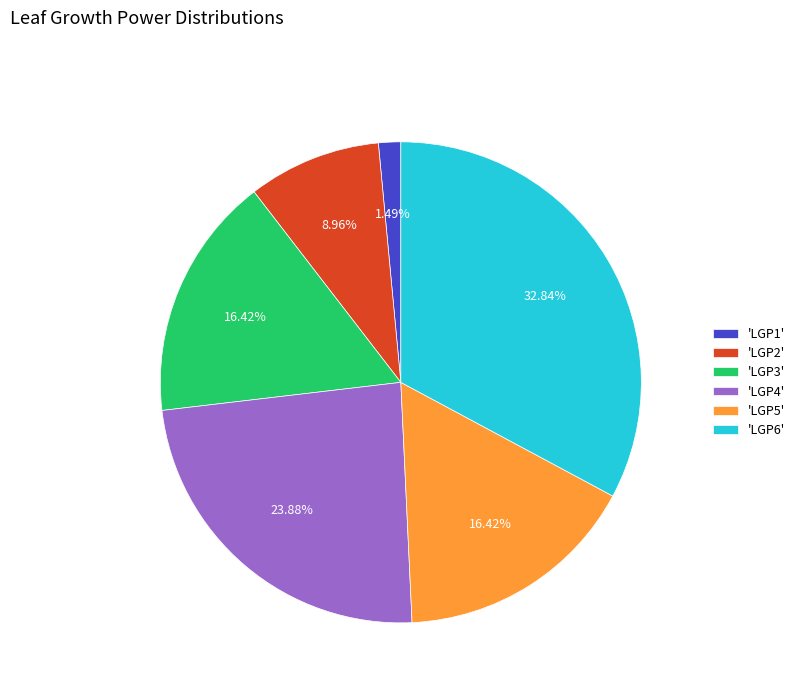

Is 'LGP6' the majority of the pie?

No